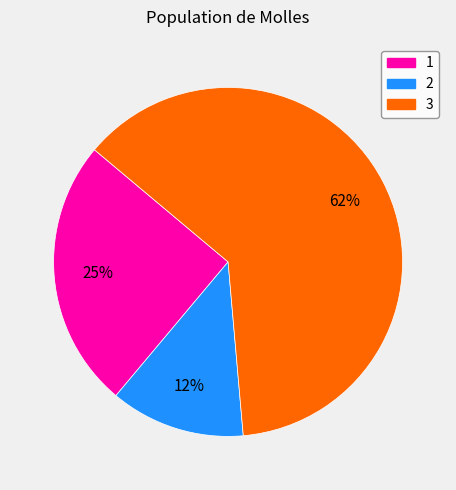

True or false: 2 accounts for 12% of the total.

True